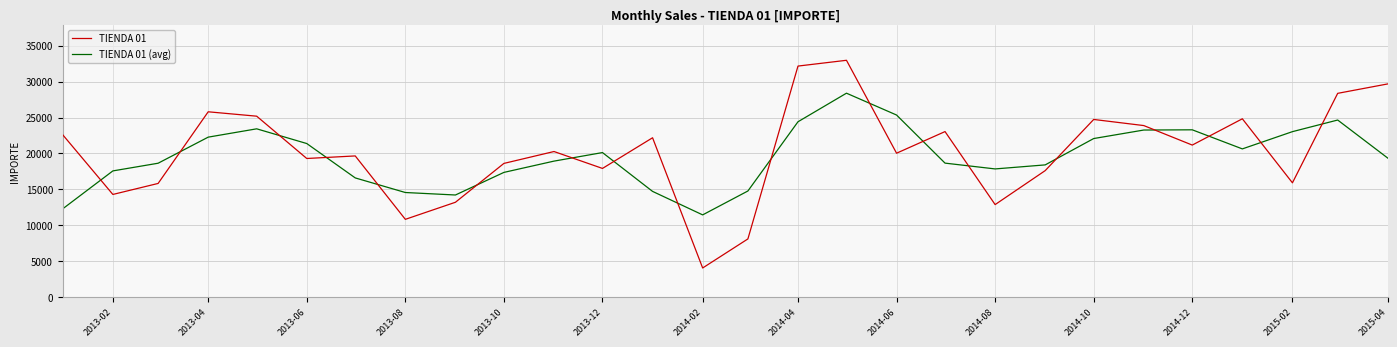

List the series in order of their peak value, highest first.

TIENDA 01, TIENDA 01 (avg)